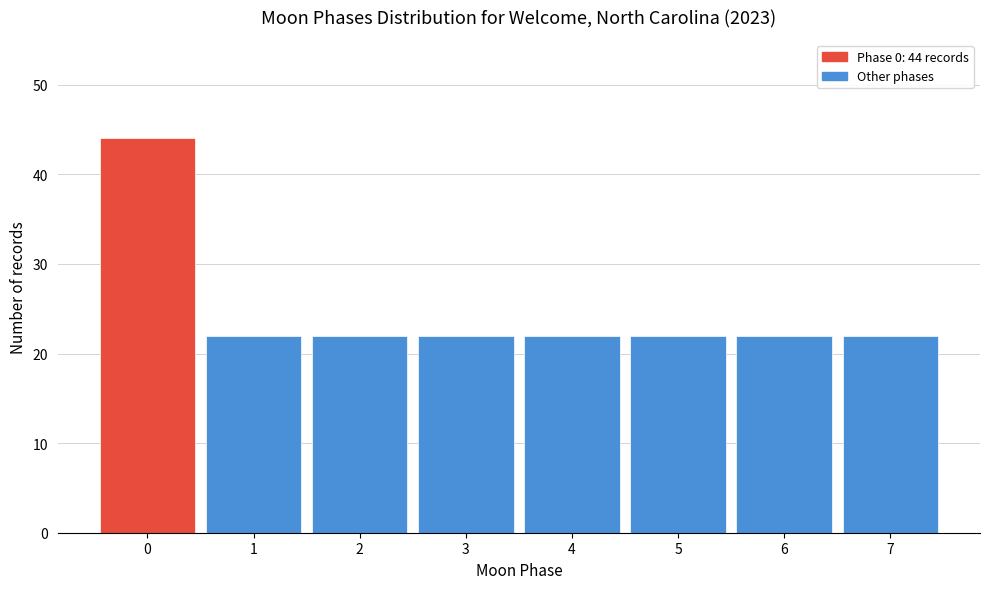

Reading right to left, extract all data points from this chart.

22	22	22	22	22	22	22	44